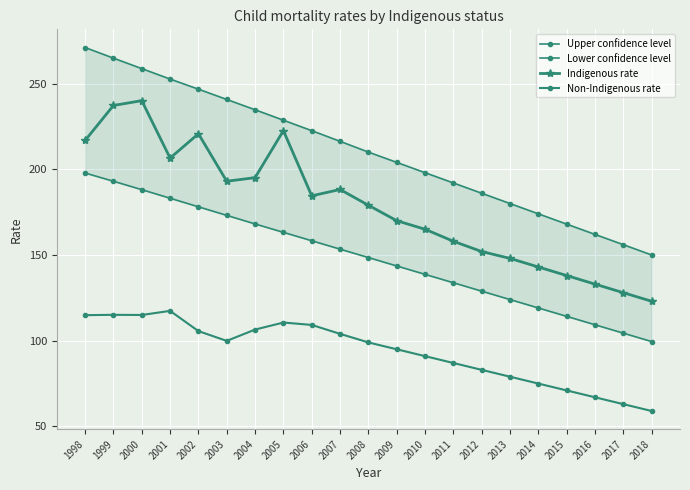

How many distinct data groups are displayed?

4